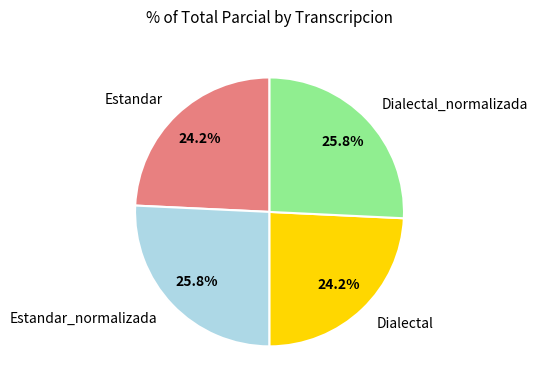

What percentage is NOT represented by Dialectal_normalizada?

74.2%